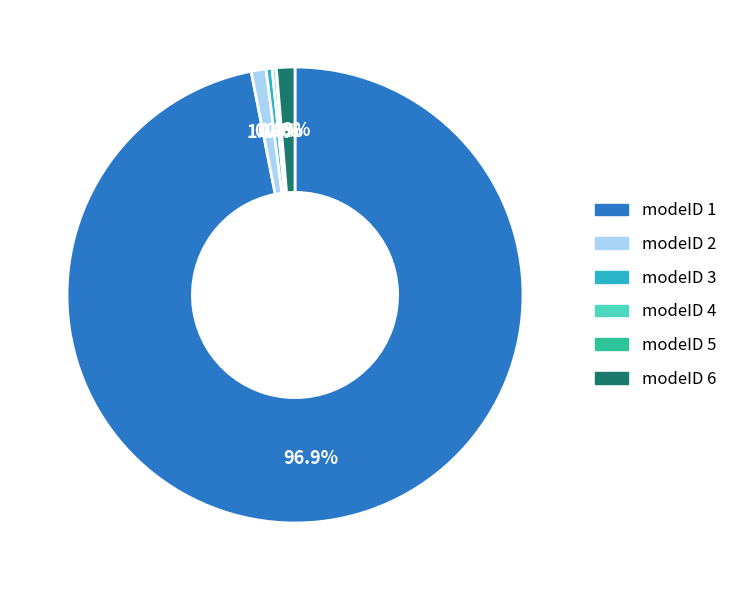

Approximately how many times larger is the value at modeID 3 compared to modeID 2?

0.4